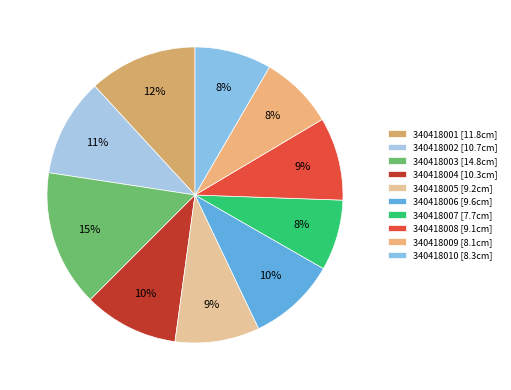

To the nearest percent, what is the combined percentage of 340418006 and 340418003?

25%